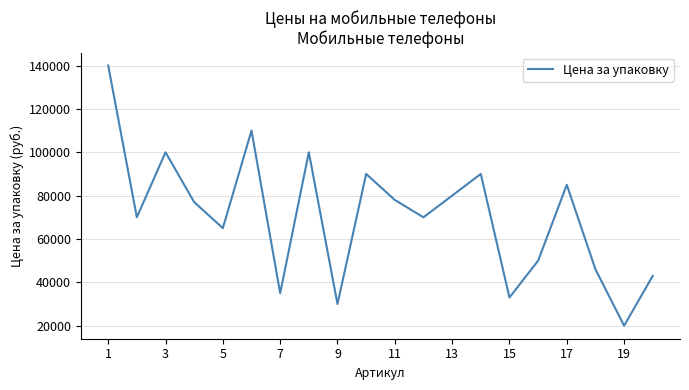

What is the average value?

70590